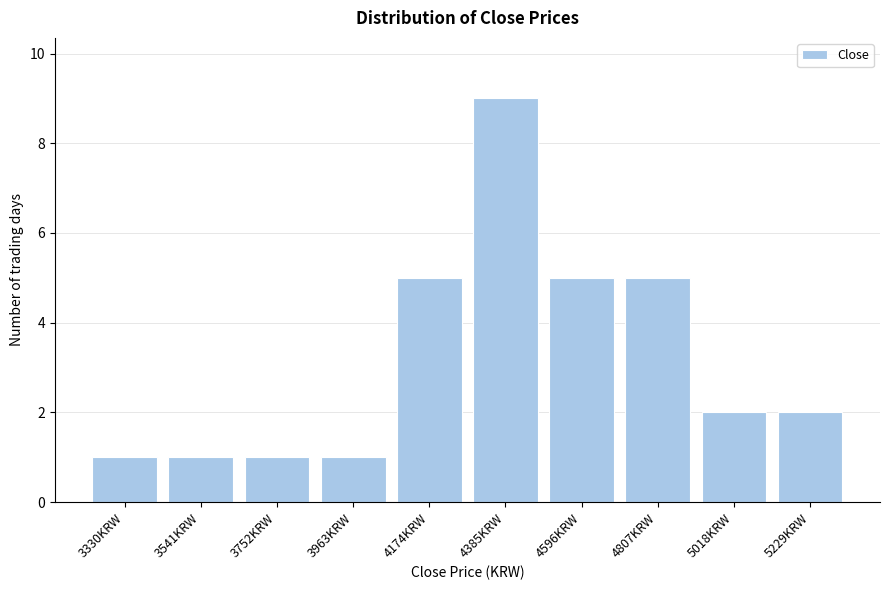

Reading right to left, list all the values displayed in this chart.

5229KRW=2	5018KRW=2	4807KRW=5	4596KRW=5	4385KRW=9	4174KRW=5	3963KRW=1	3752KRW=1	3541KRW=1	3330KRW=1